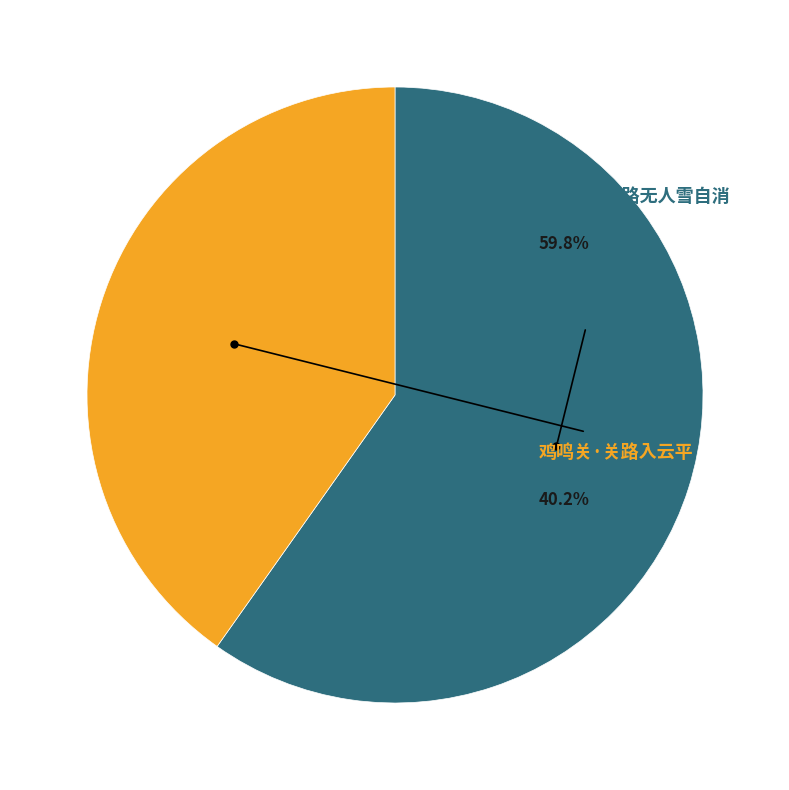

Is there a majority slice in this chart?

Yes